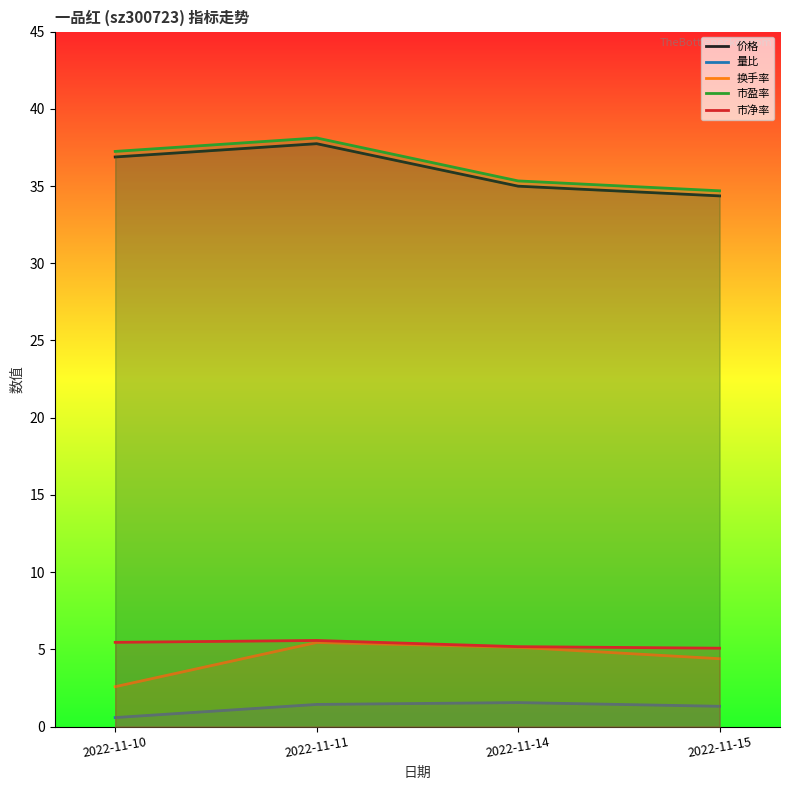

How many lines are shown in the chart?

5